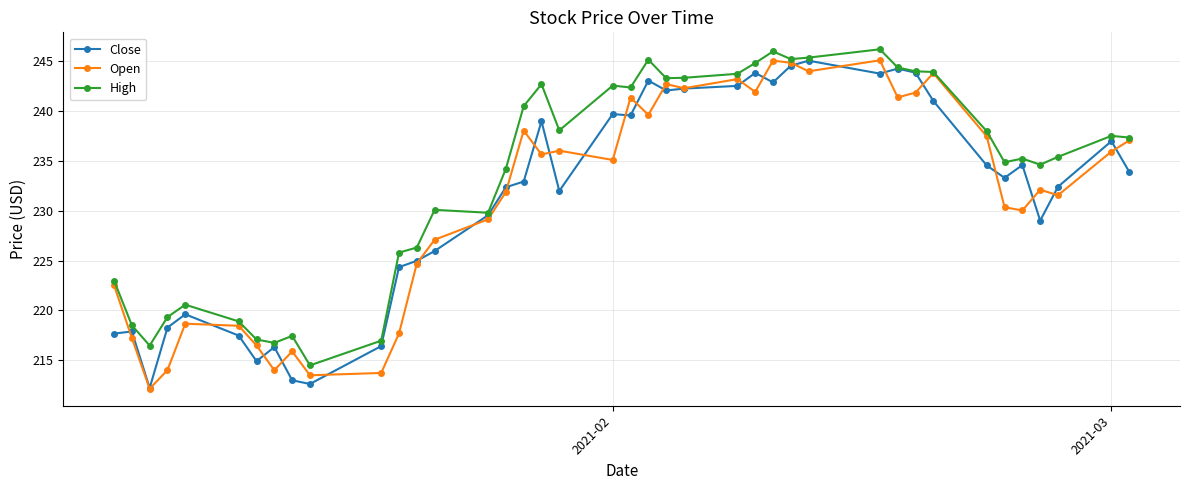

True or false: Open has more than 2 points higher than both neighbors.

True